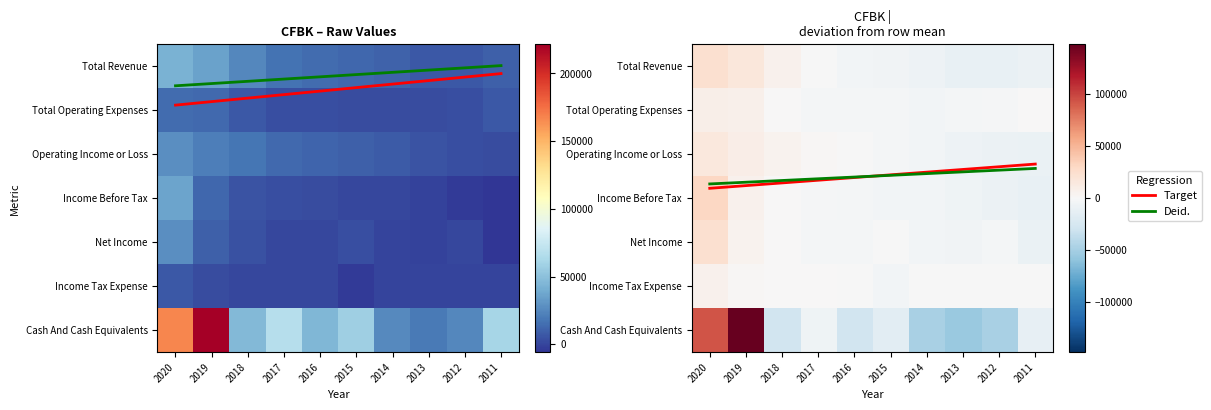

At which category does the chart reach its minimum across all series?

2013